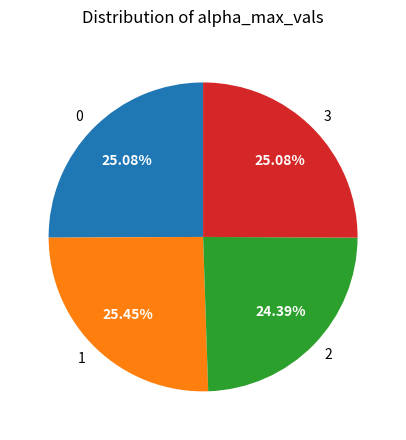

Is there any slice that represents more than half of the pie?

No